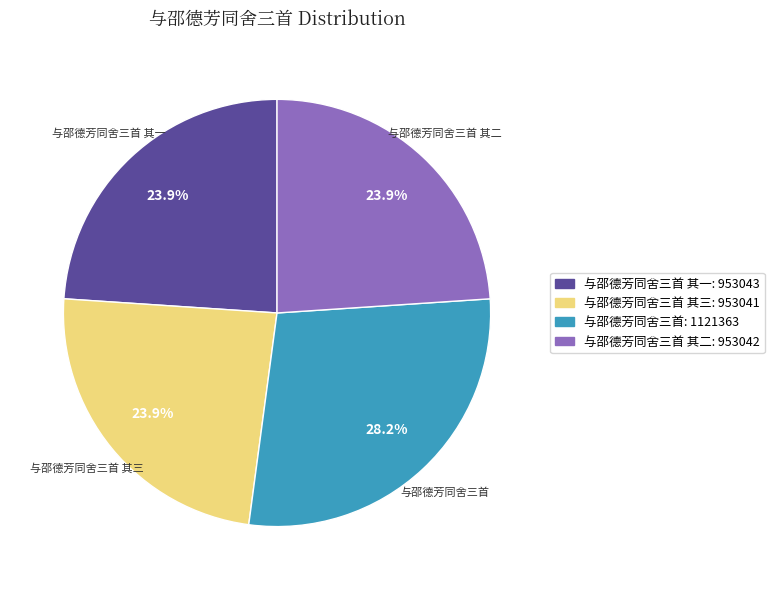

To the nearest percent, what percentage of the pie is 与邵德芳同舍三首 其三?

24%